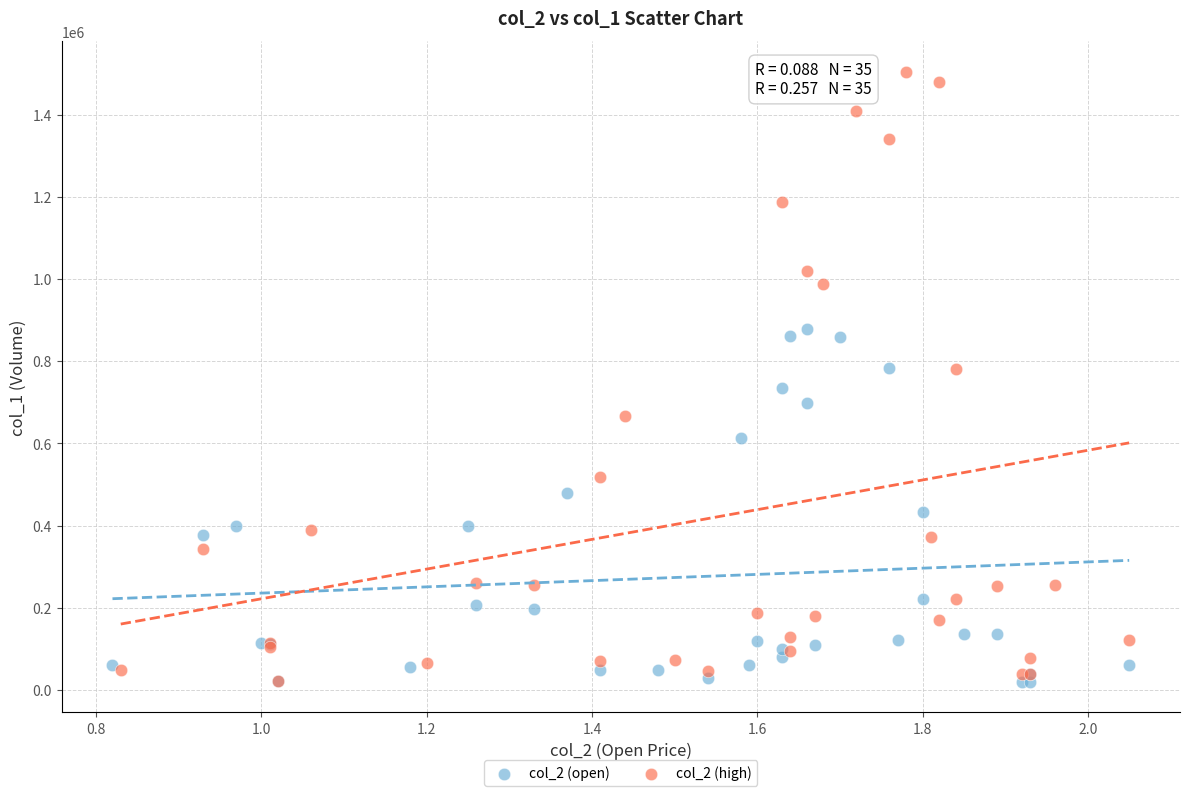

Which series has the widest spread of Y values?

col_2 (high)